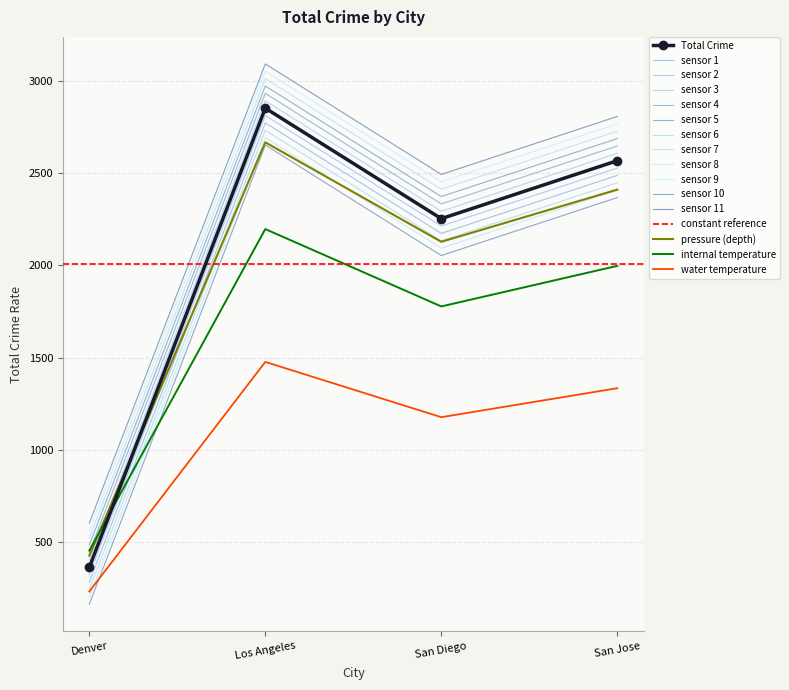

What is the sum of the values at Denver and San Diego?

2616.2